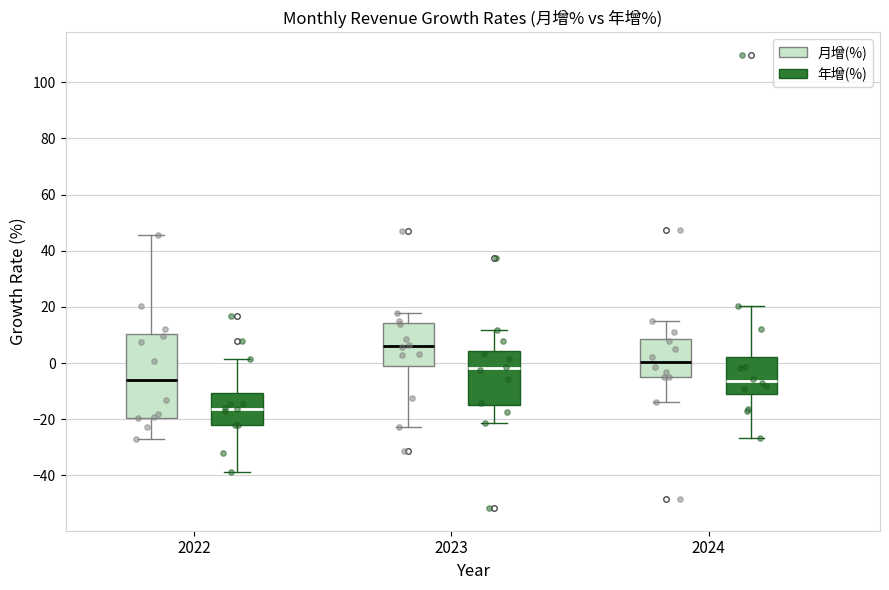

Where is the upper edge of the box for 2023 (年增(%)) on the y-axis? The values are not printed on the chart, so give them approximately, as read against the axis.

4